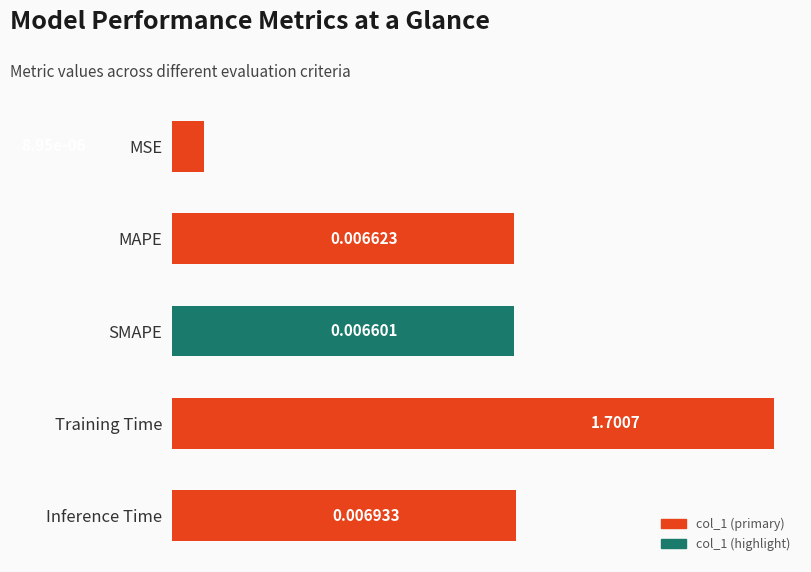

The chart shows a value of 0.0 at SMAPE. True or false?

False